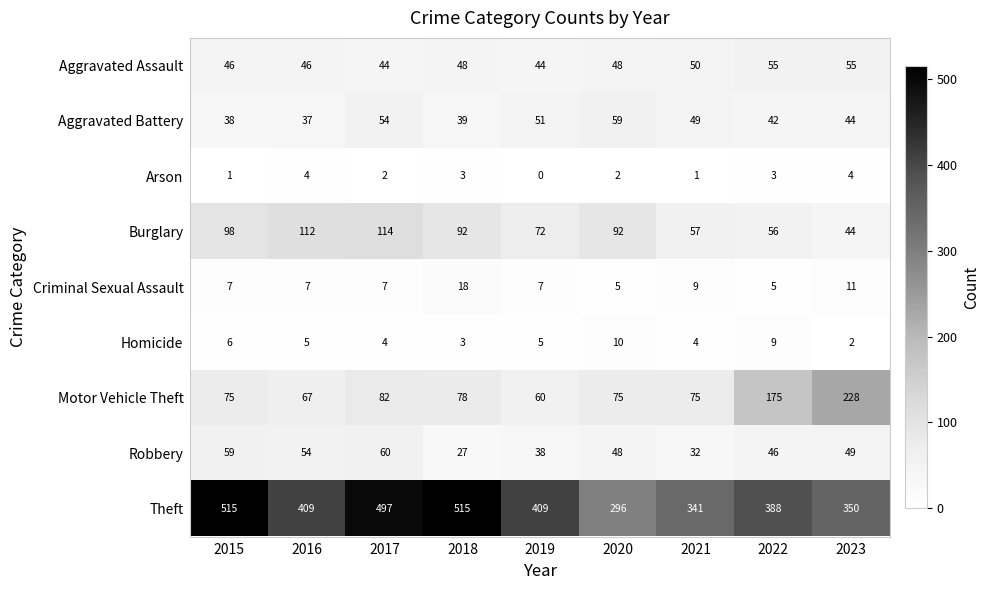

What is the total value across all series at 2019?

686